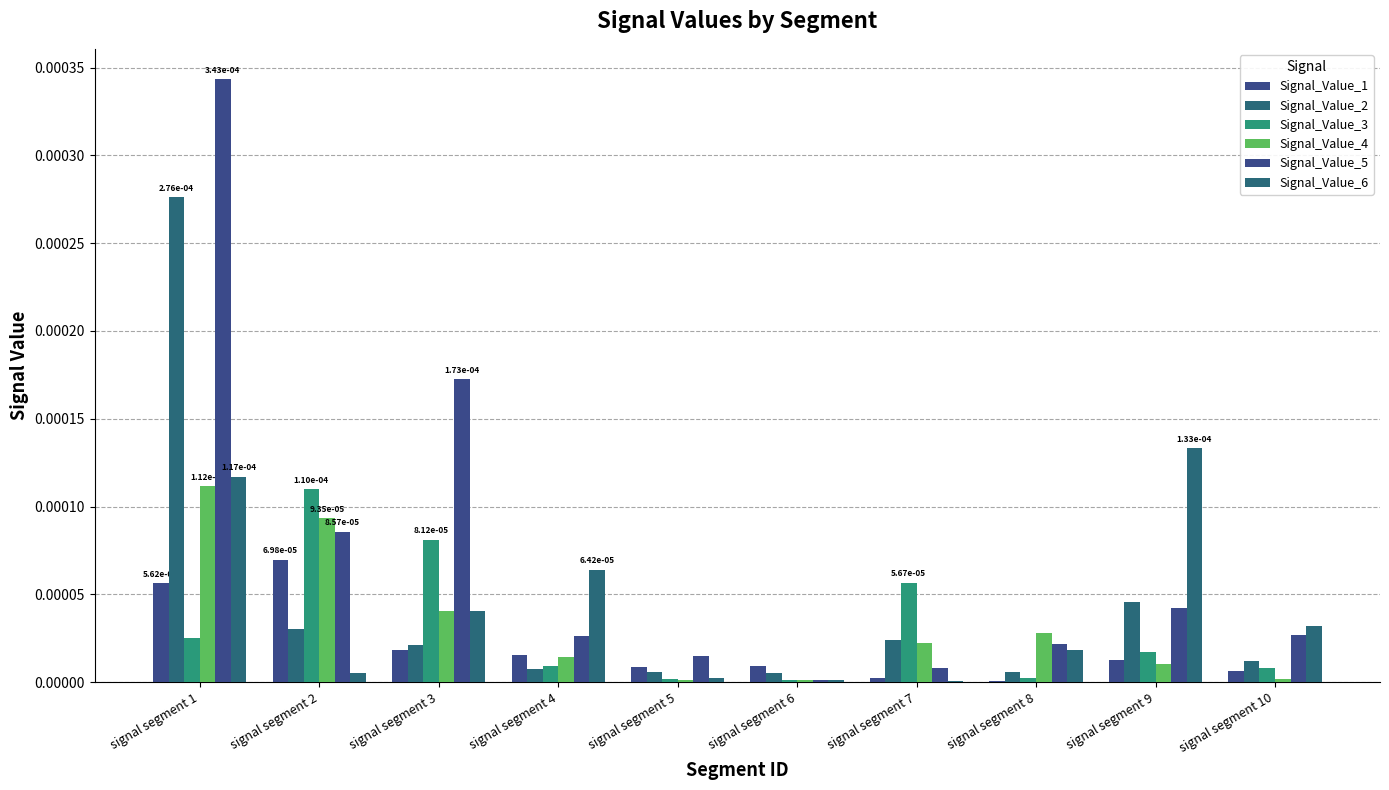

How many groups of bars are there?

10